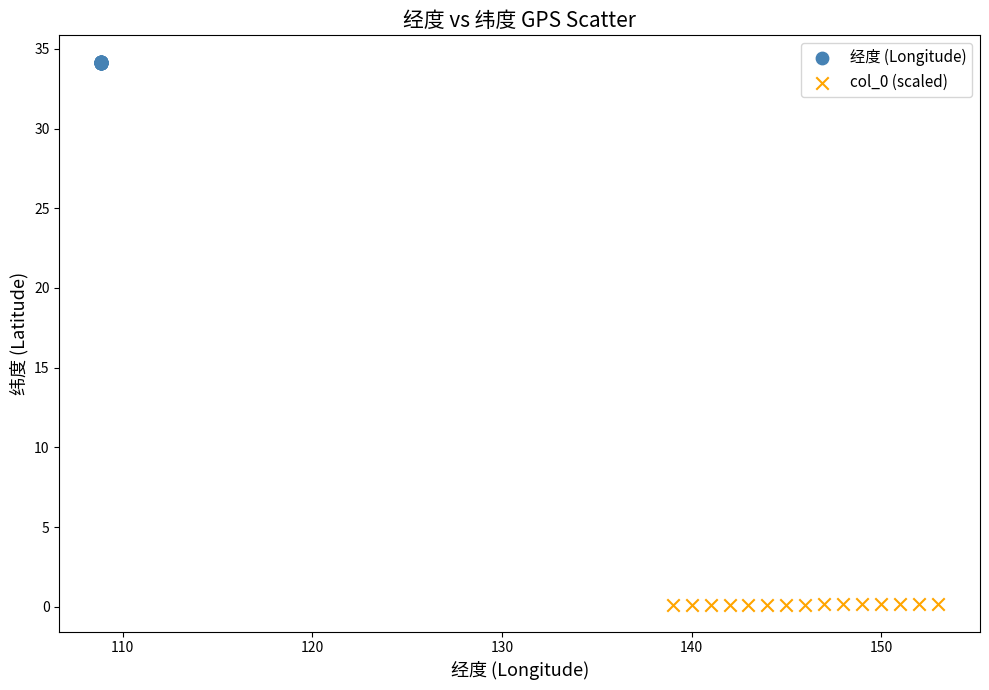

Which series reaches the maximum Y coordinate?

经度 (Longitude)